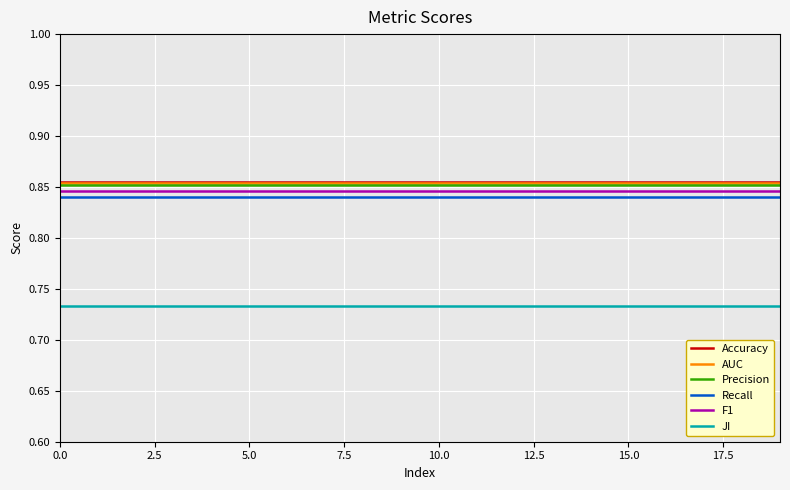

True or false: Accuracy and F1 intersect in this chart.

False